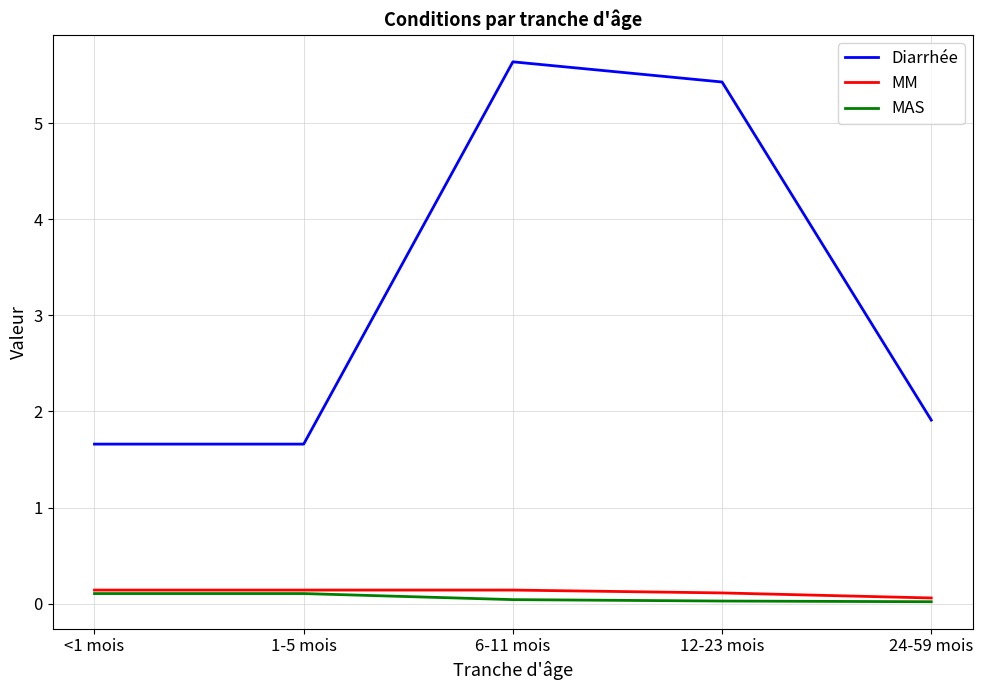

What is the total value across all series at 6-11 mois?

5.8